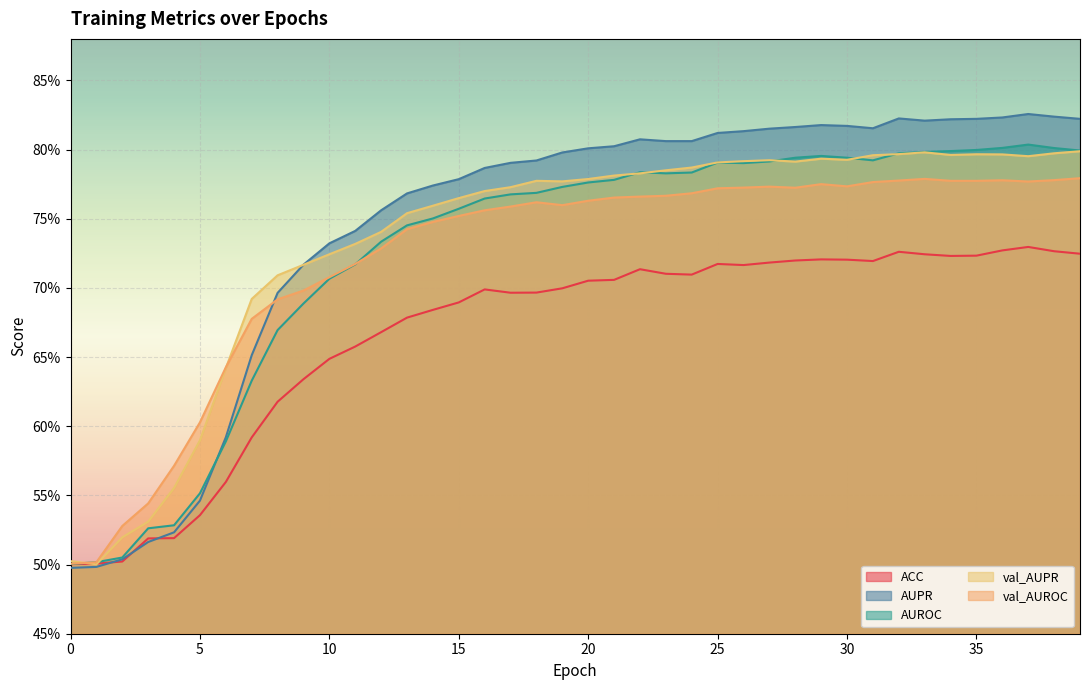

How many interior local peaks does the val_AUPR series have?

5